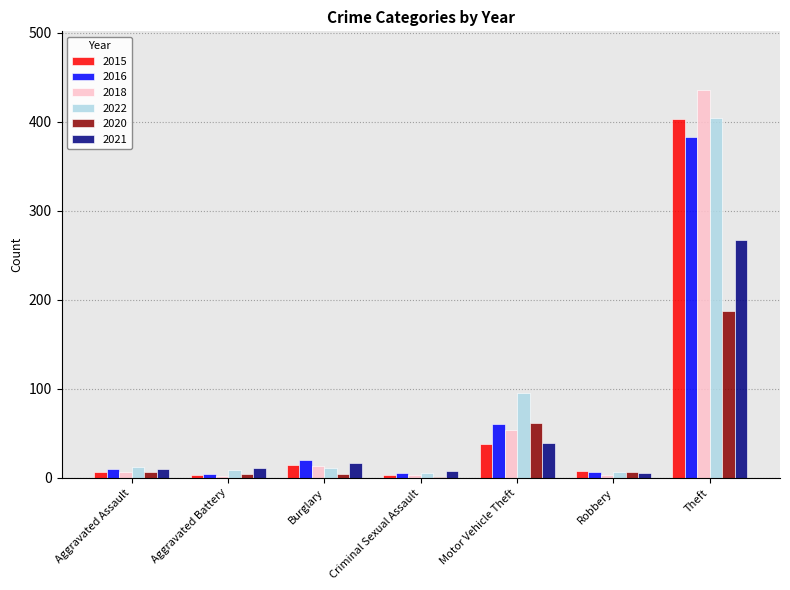

Is the value of 2015 at Theft greater than the value of 2020 at Criminal Sexual Assault?

Yes